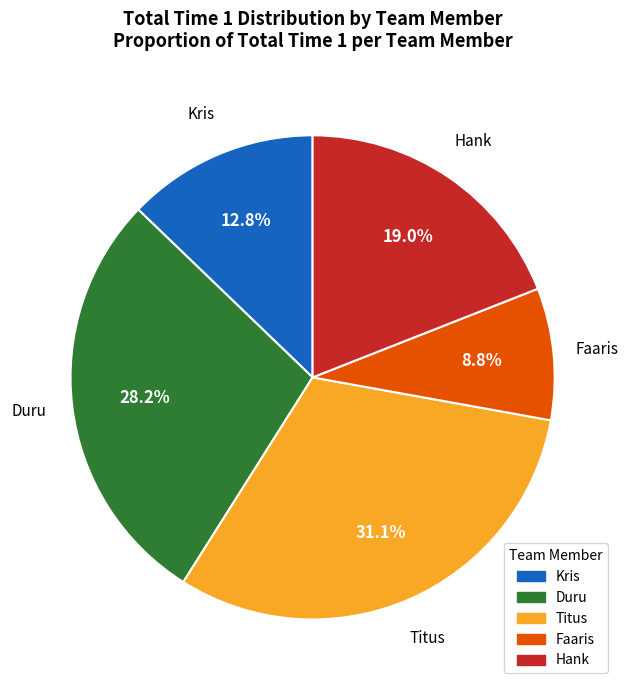

To the nearest percent, what is the difference between the largest and smallest slice percentages?

22%